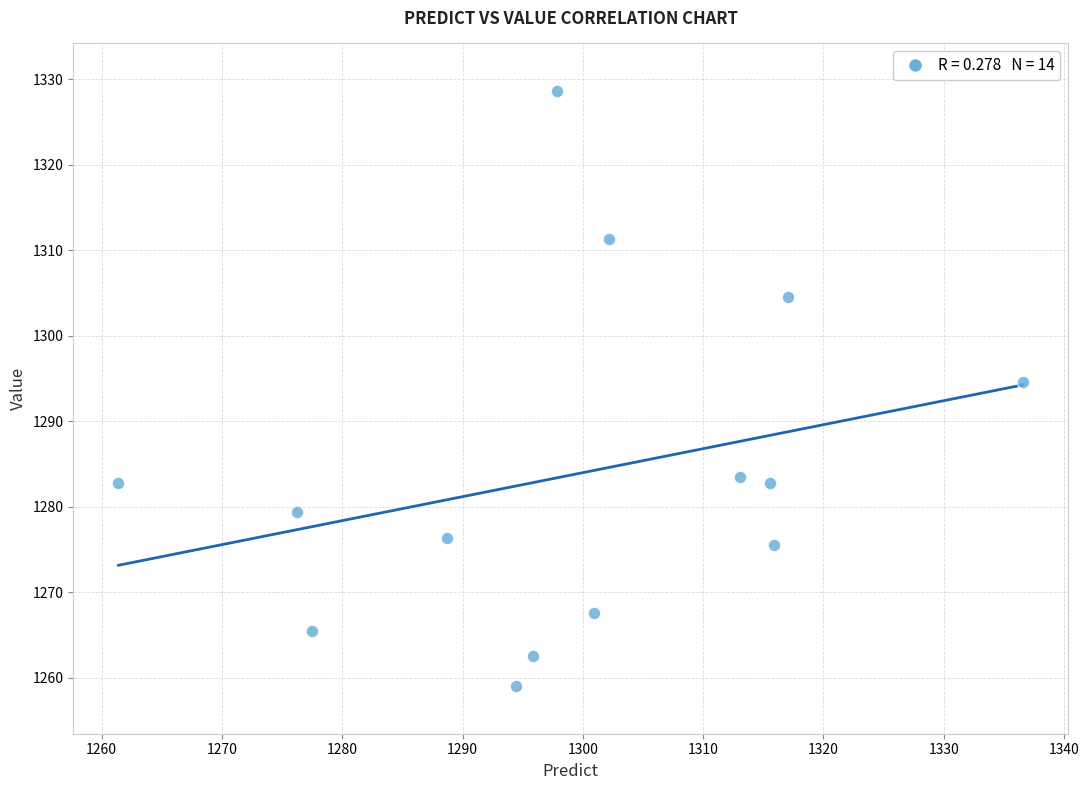

What Y value in the scatter plot is closest to 1293?

1294.6